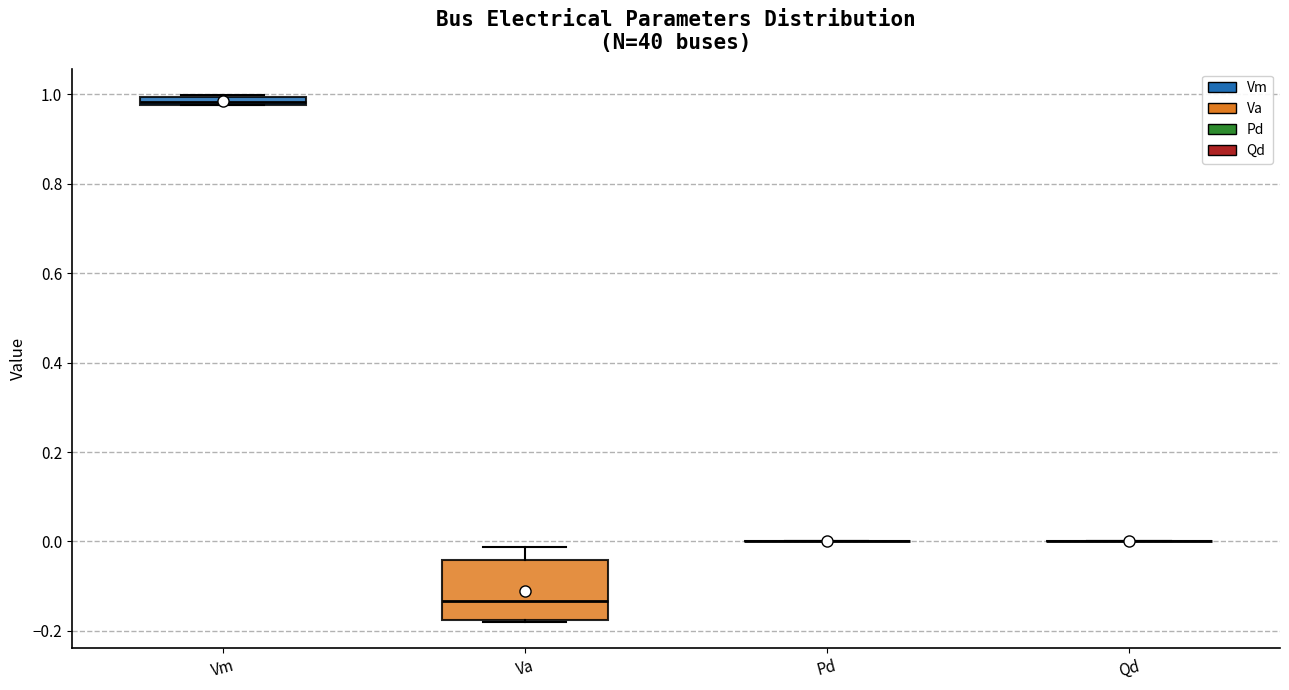

Comparing the boxes themselves (not the whiskers), which one is the tallest?

Va